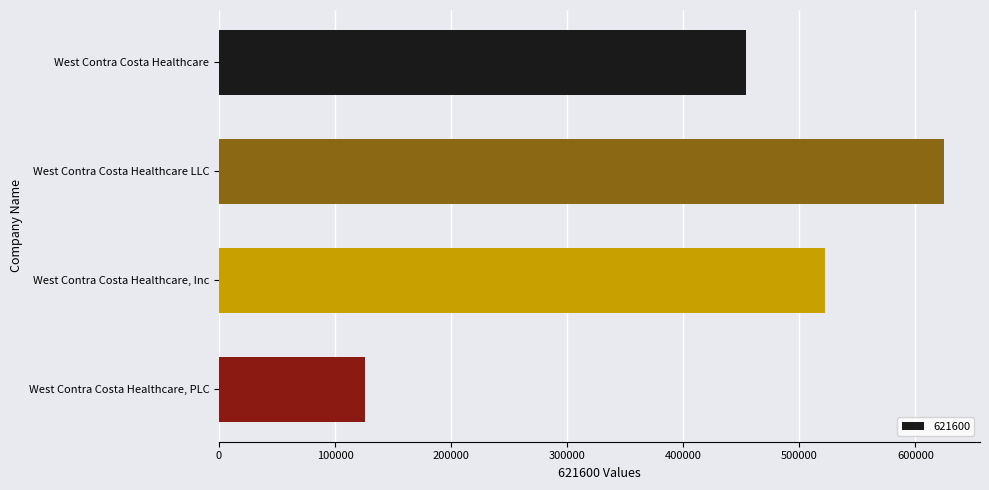

What is the ratio of the value at West Contra Costa Healthcare LLC to the value at West Contra Costa Healthcare, Inc?

1.2